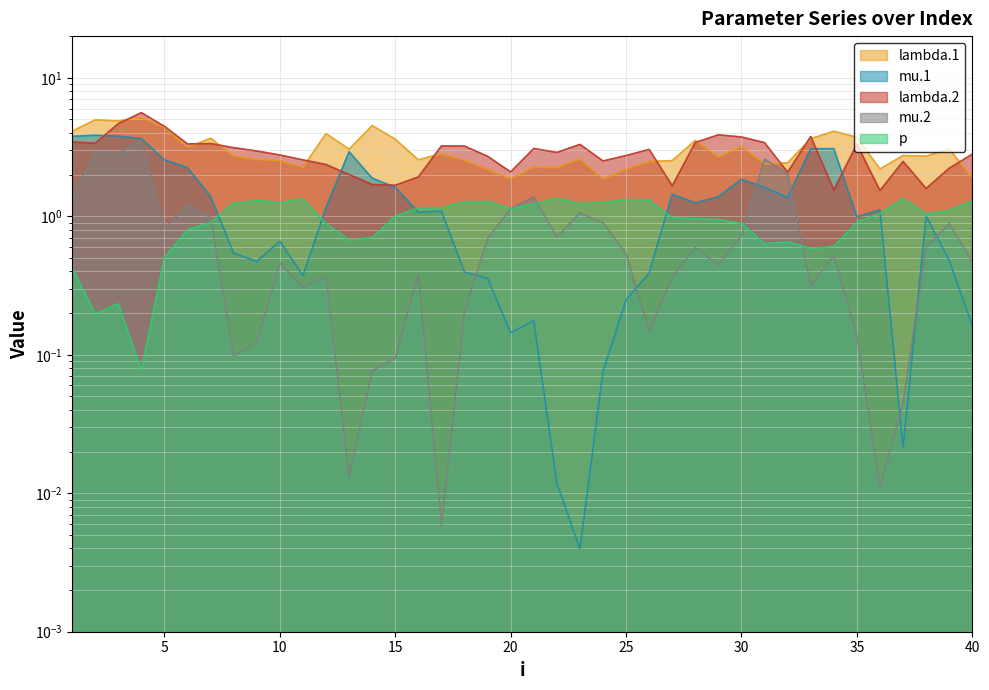

How many series are shown in this chart?

5